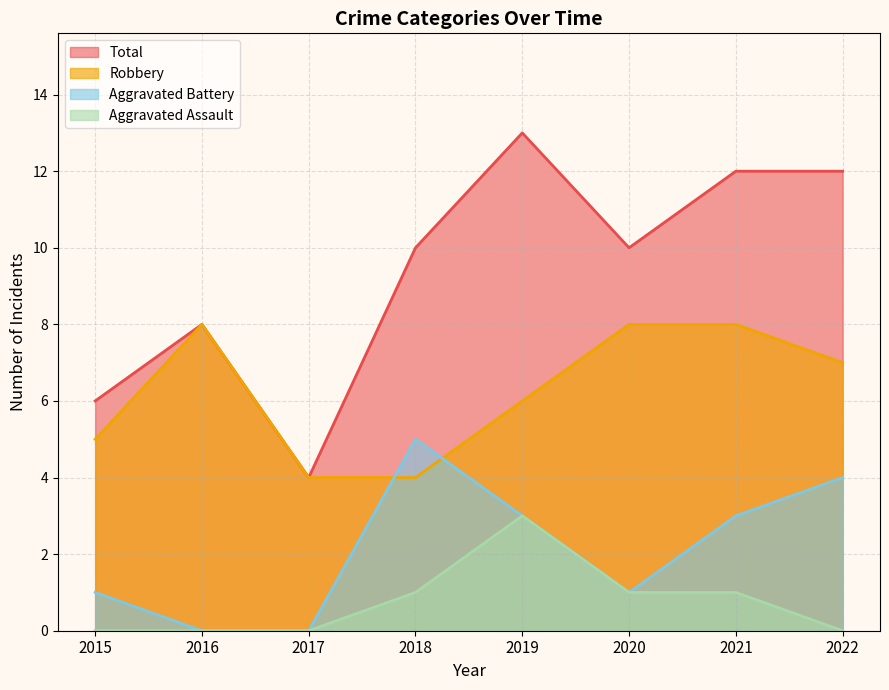

Which series has the largest total across all categories?

Total